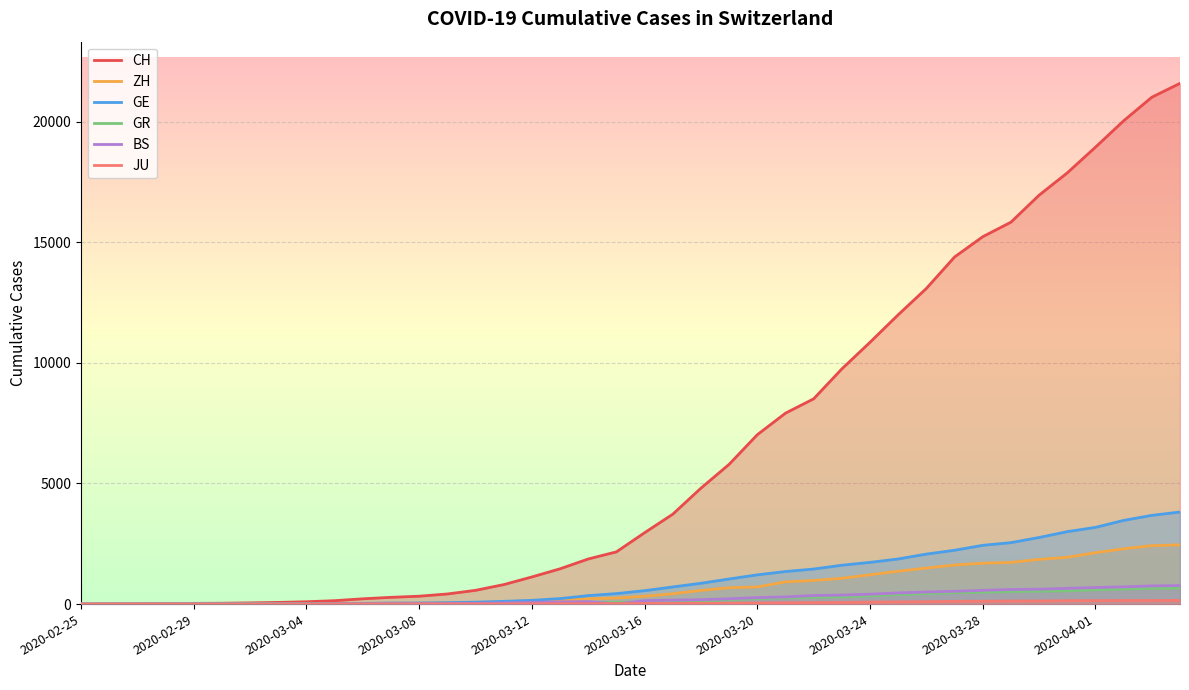

What is the greatest value displayed?

21587